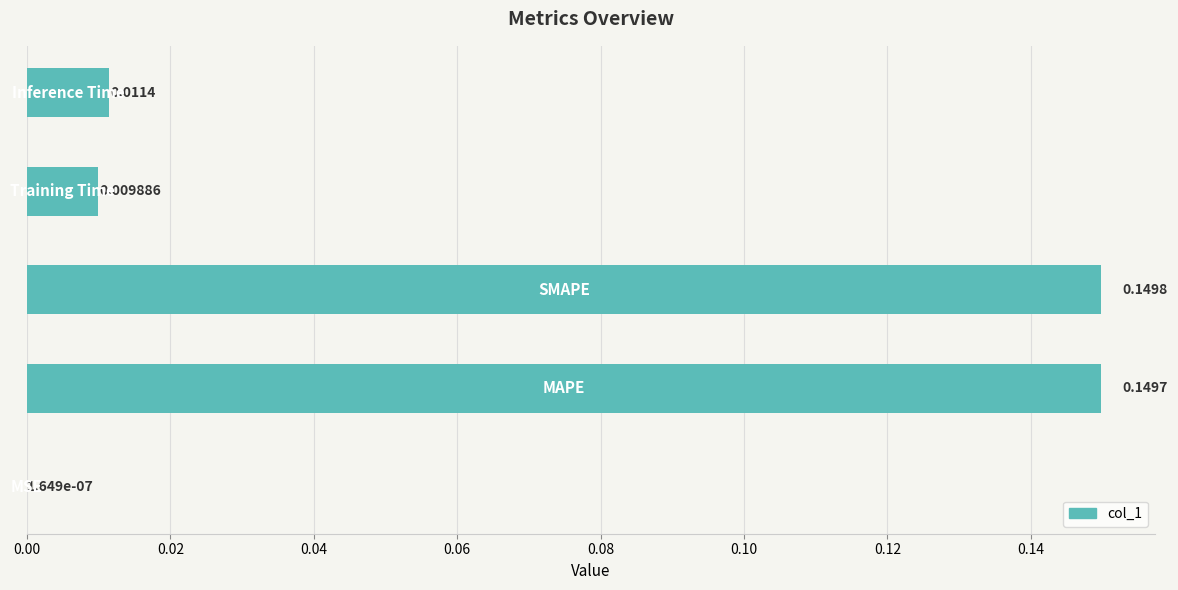

What is the sum of all values?

0.3